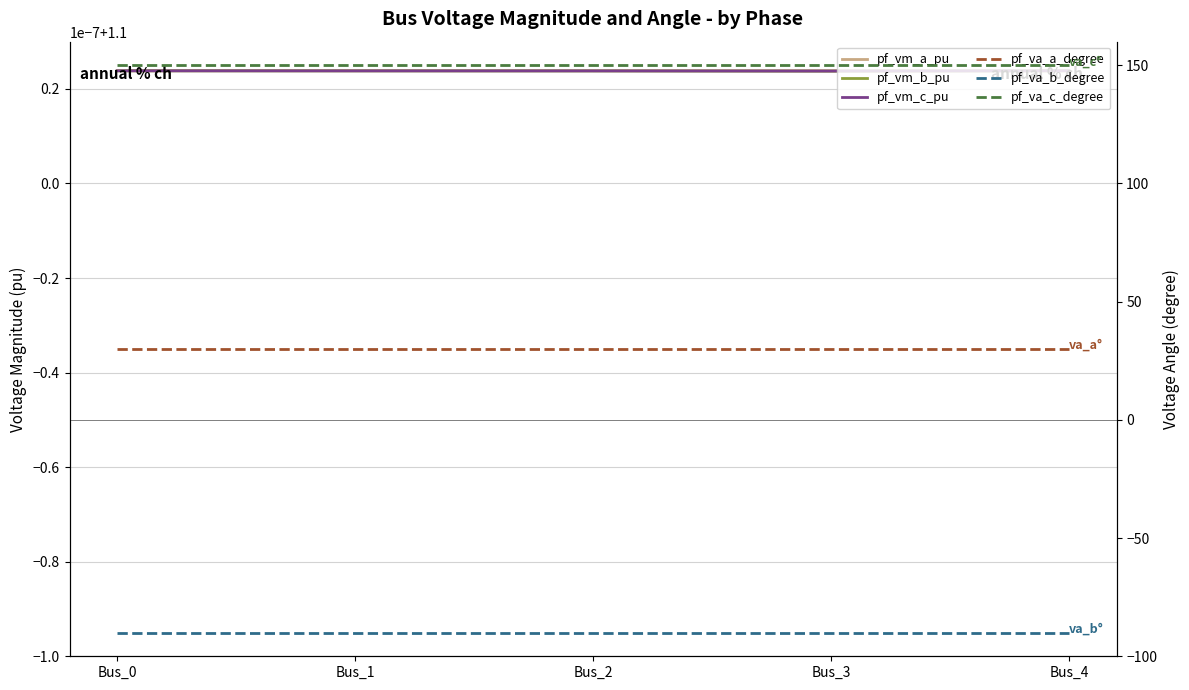

Which has a higher value, Bus_1 or Bus_4?

Bus_1